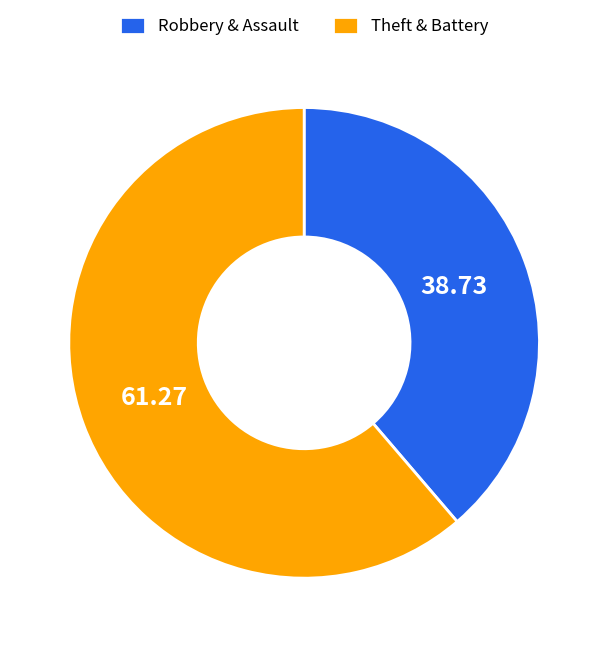

Is the sum of Robbery & Assault and Theft & Battery greater than half?

Yes